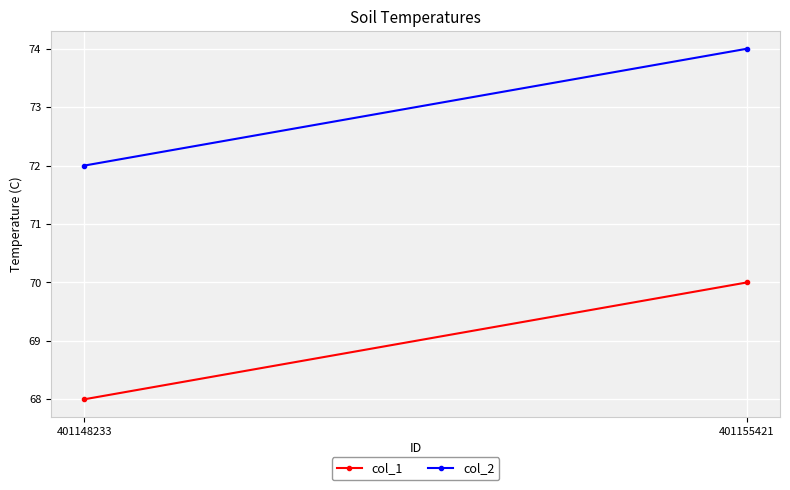

What is the spread (max minus min) of values at 401155421?

4